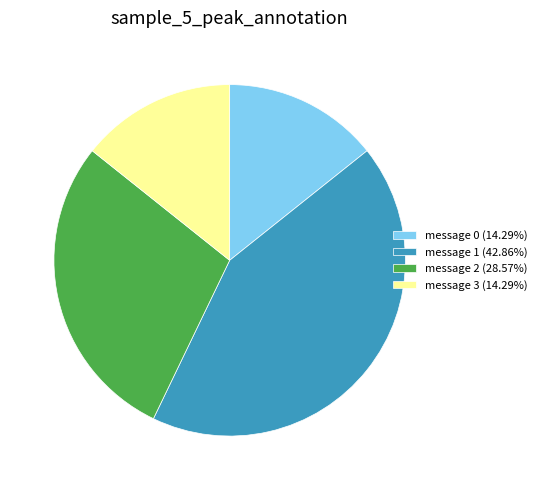

Combined, do message 2 (28.57%) and message 3 (14.29%) account for over 50%?

No